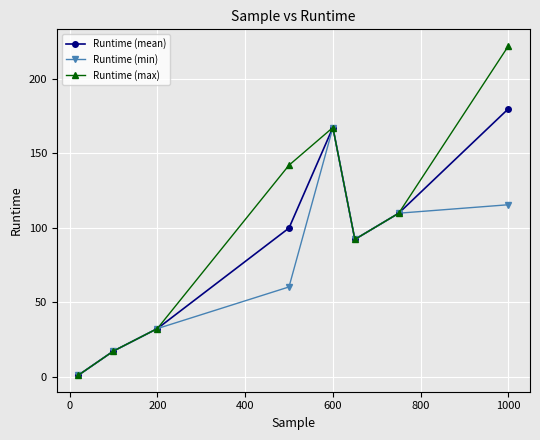

What is the maximum value for Runtime (mean)?

180.0